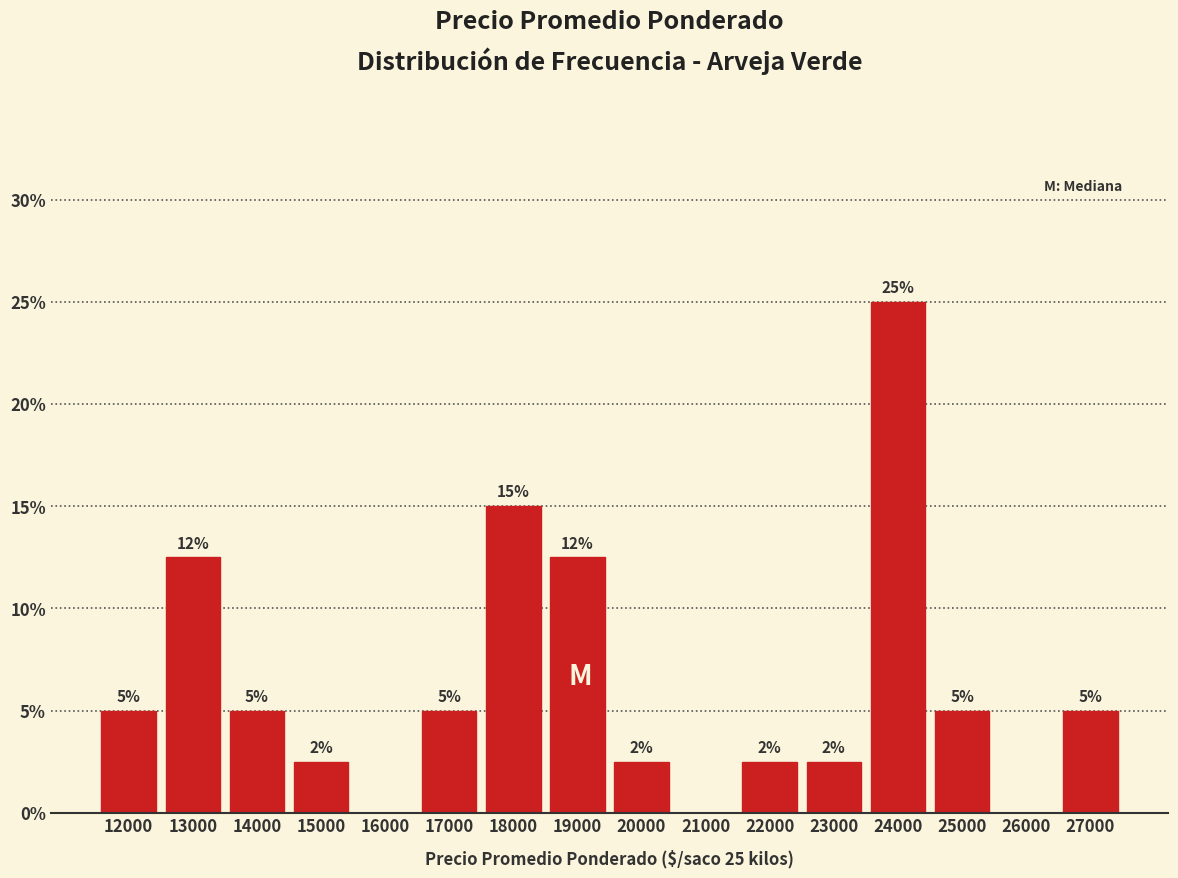

At which category does the chart reach its peak across all series?

24000